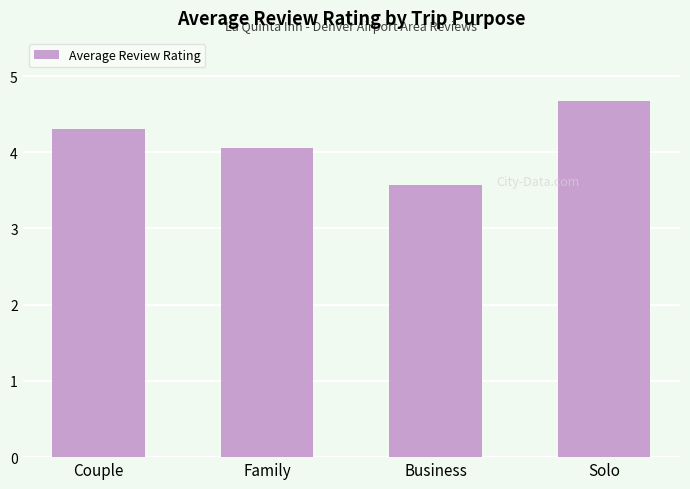

What is the label of the 3rd bar from the left?

Business